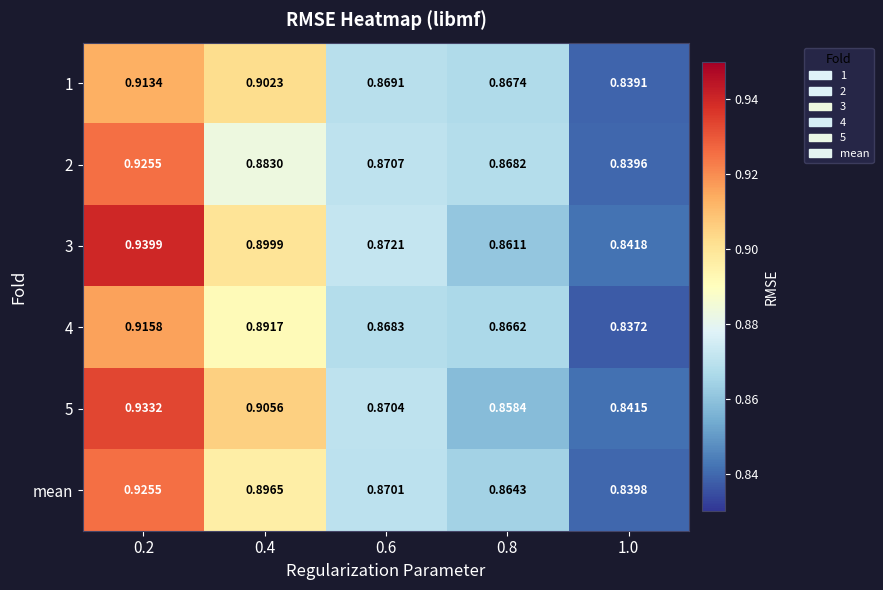

Which series has the widest spread of values?

3